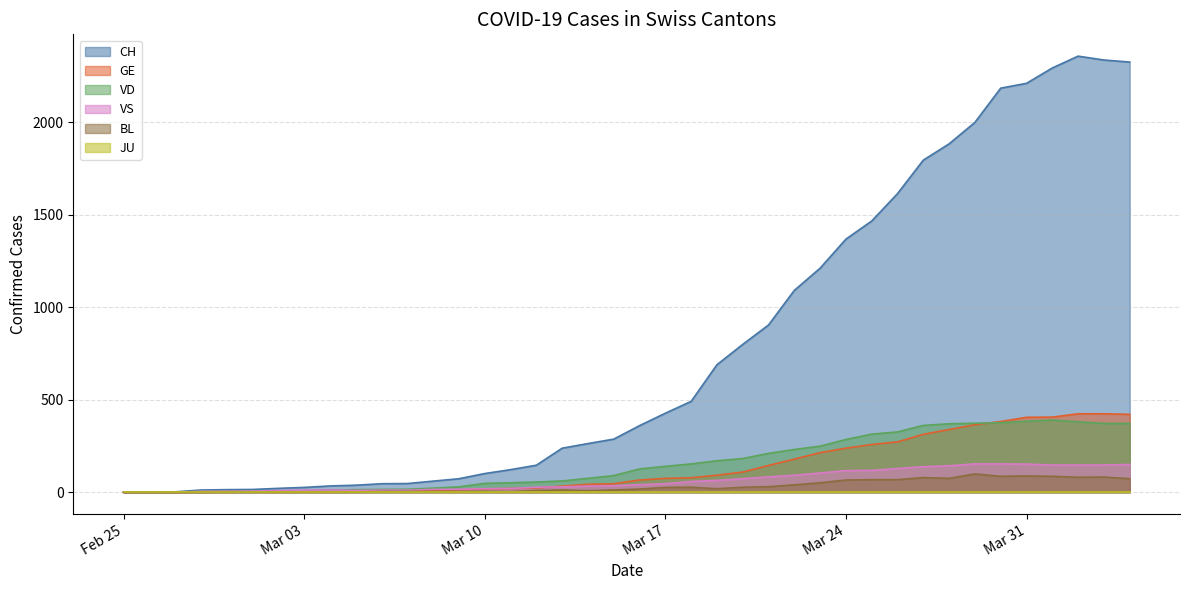

The value of CH at Mar 24 is 1368. True or false?

True